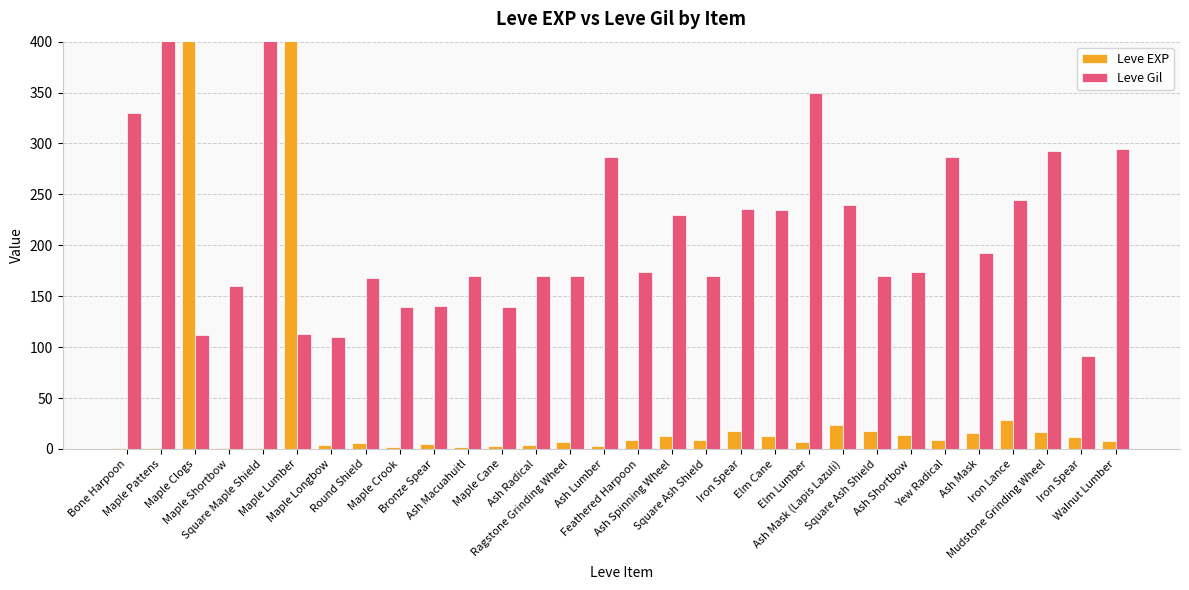

The Leve Gil series shows 48 at Maple Clogs. True or false?

False